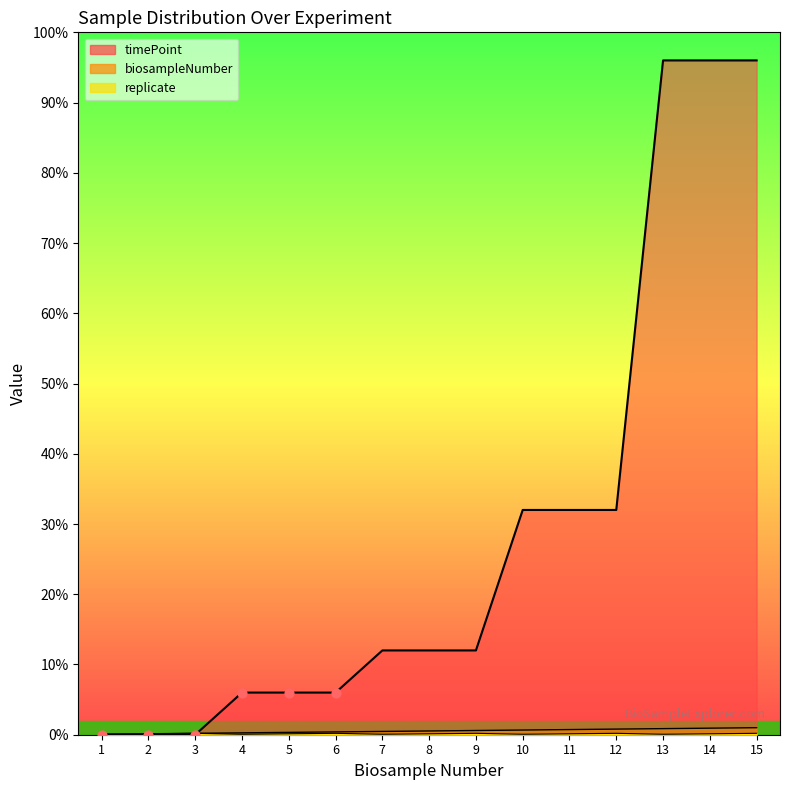

Which series reaches the minimum Y coordinate?

timePoint